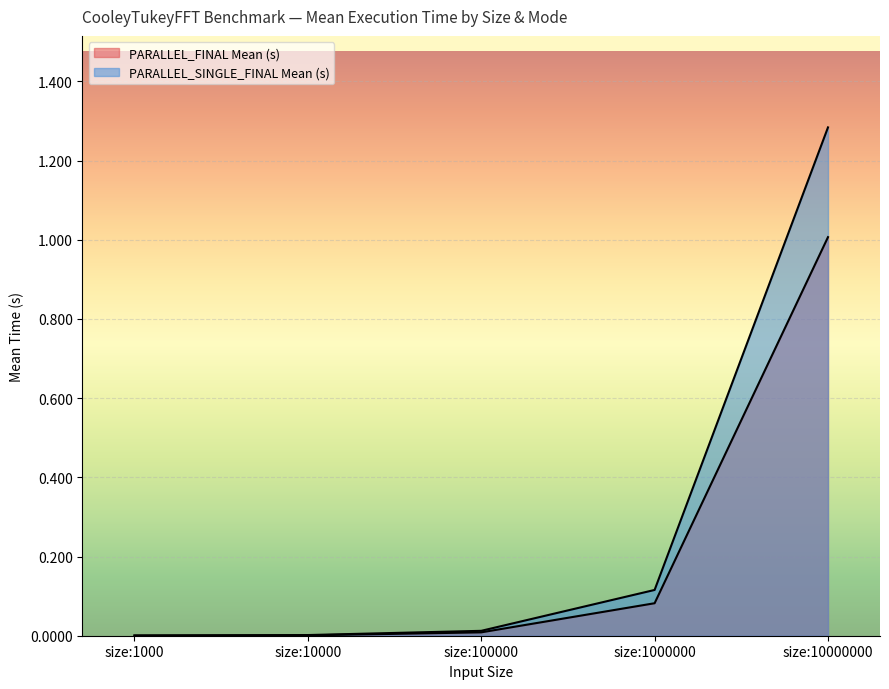

Which series has the largest total across all categories?

PARALLEL_SINGLE_FINAL Mean (s)